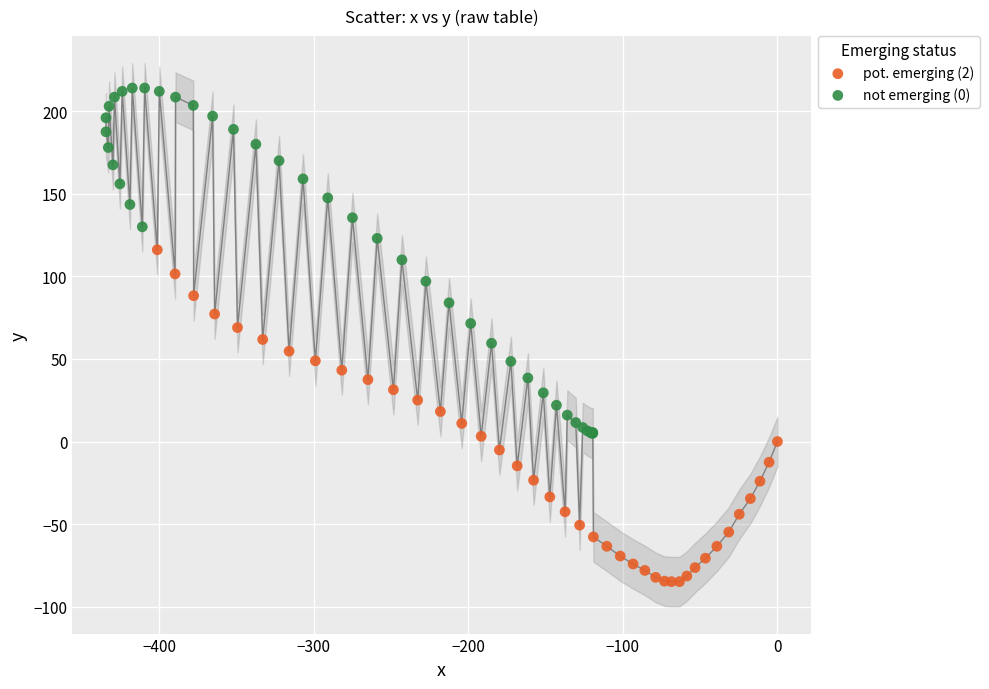

What are all the series names shown in the legend?

pot. emerging (2), not emerging (0)